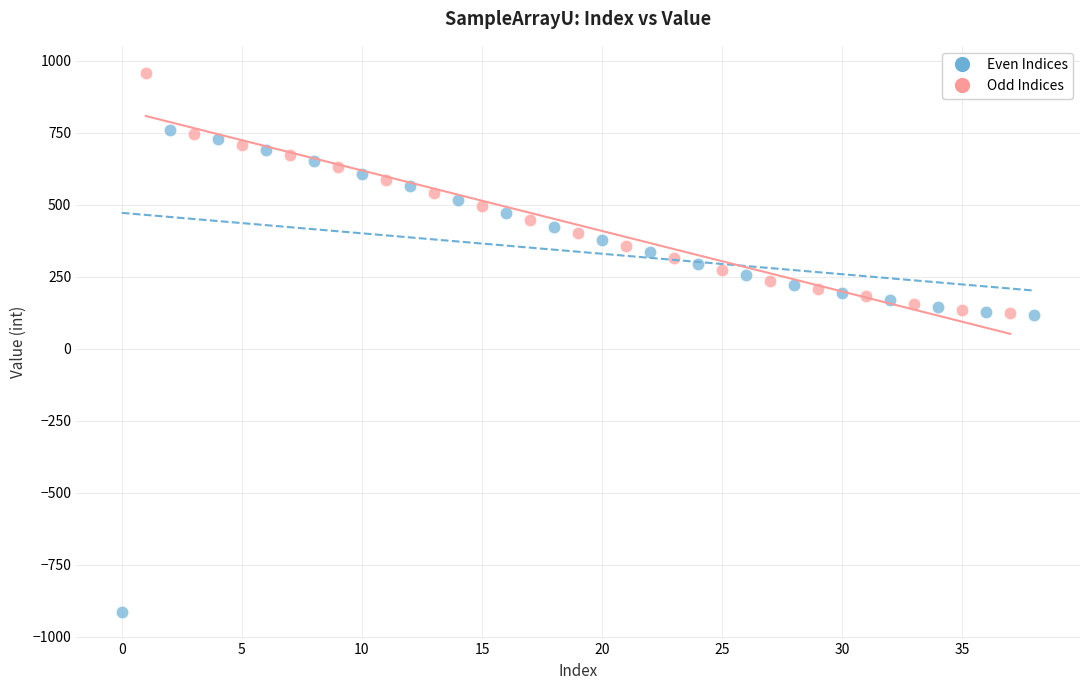

Which series contains the highest Y value?

Odd Indices